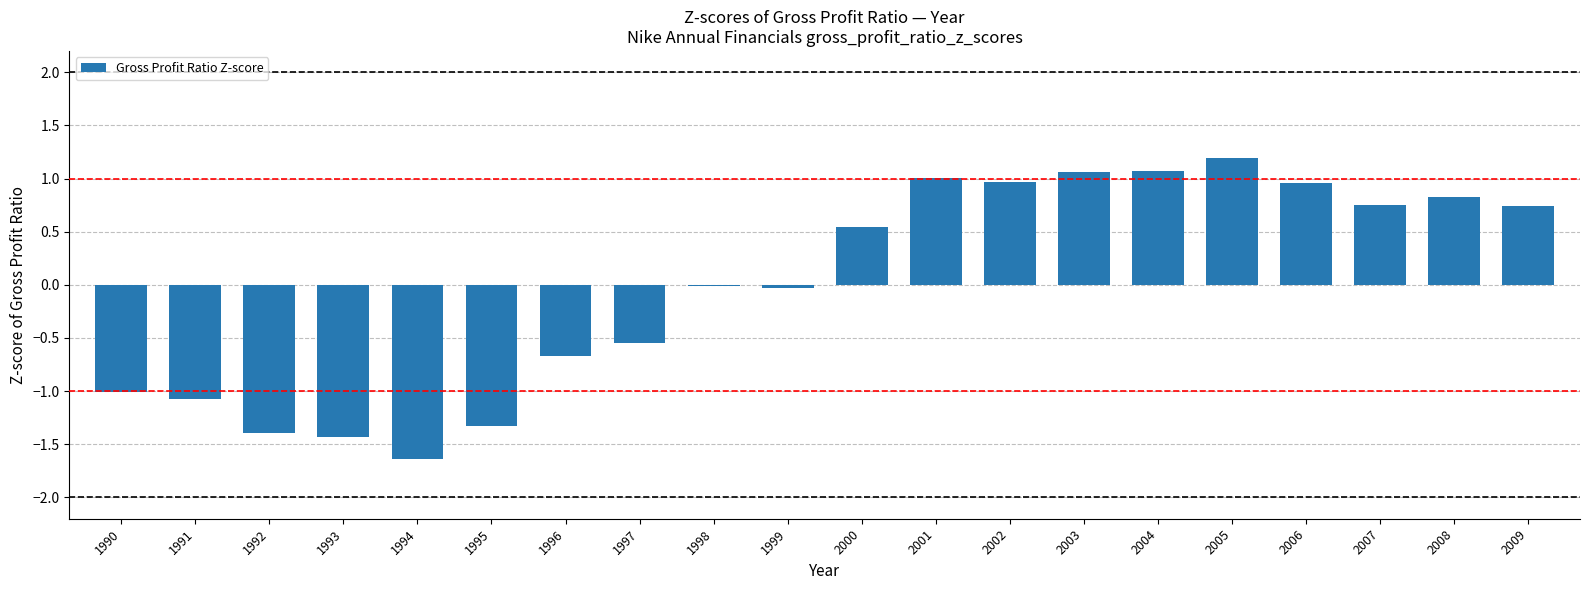

How many categories are shown in the chart?

20